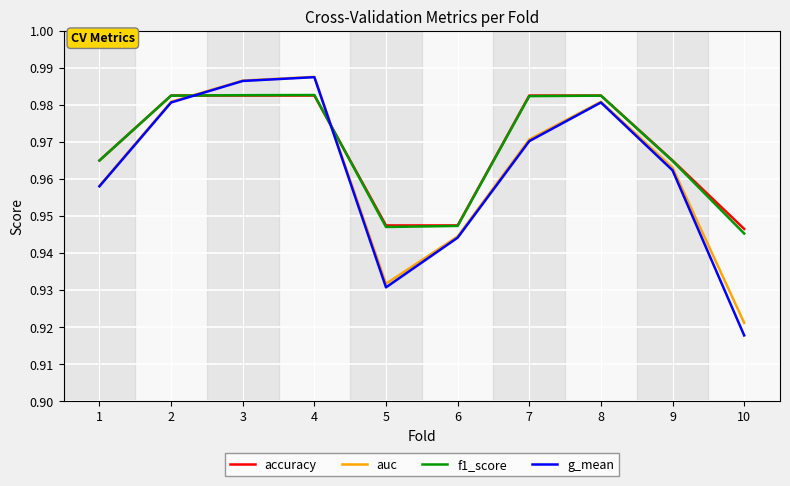

Which series has the widest spread of values?

g_mean